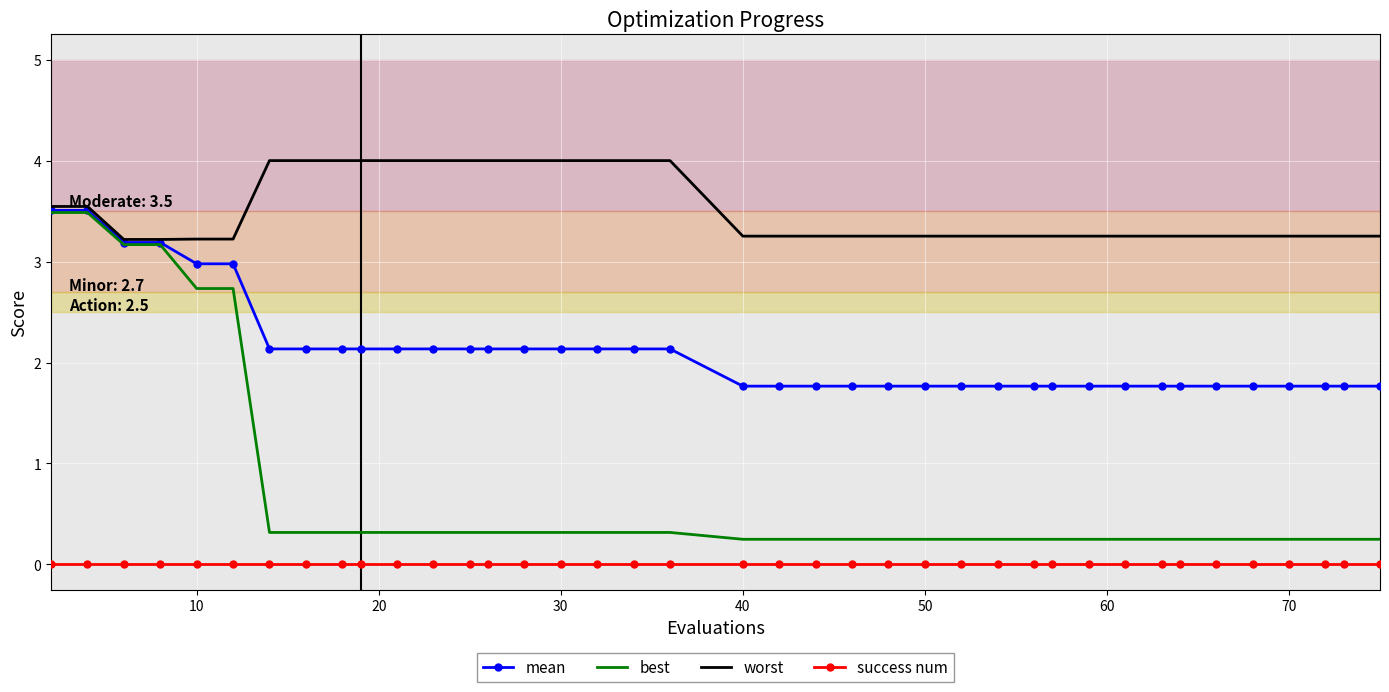

Which series has the largest total across all categories?

worst